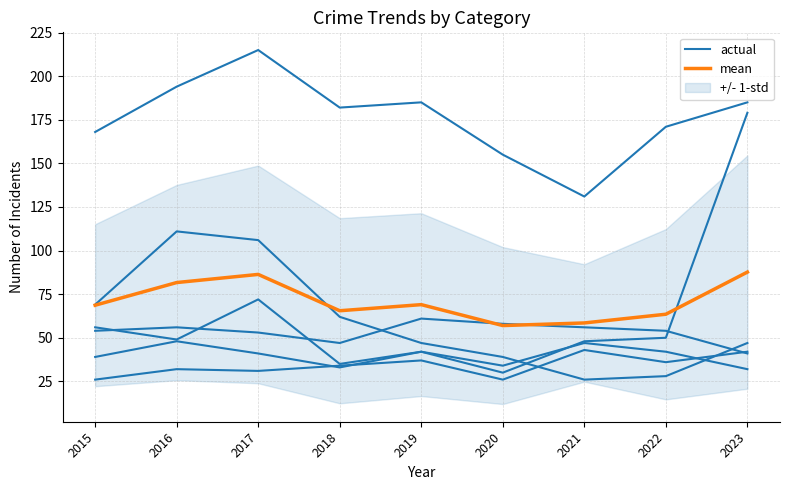

What is the difference between the maximum and minimum values in the mean series?

30.7